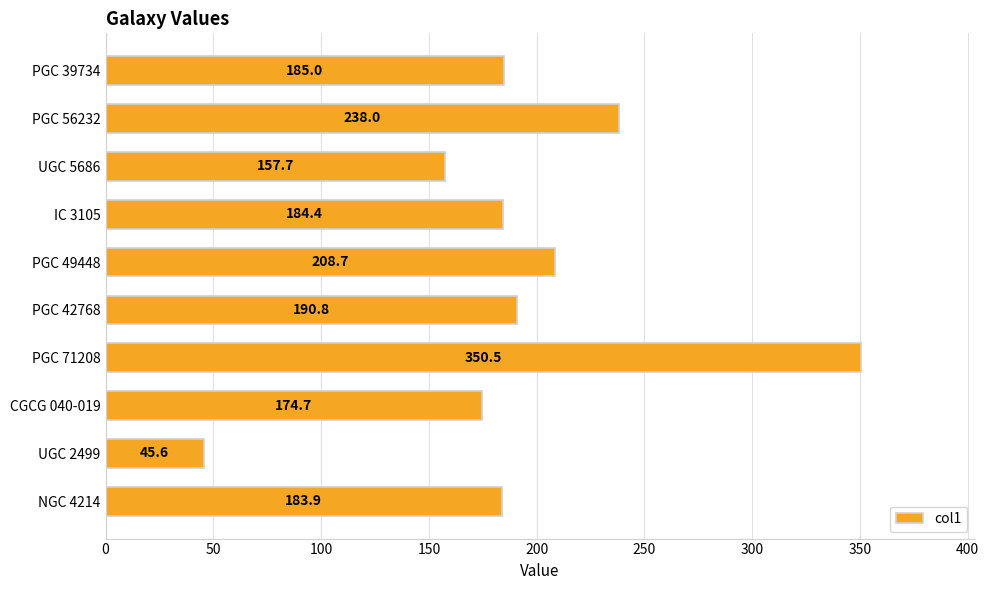

Count the number of values greater than 184.

6